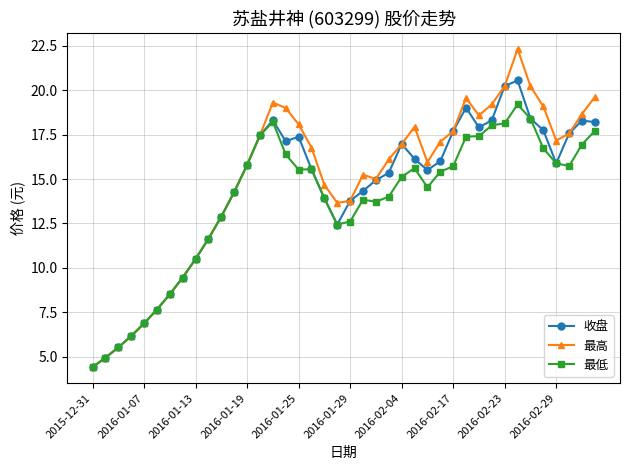

Count the number of categories in the chart.

40